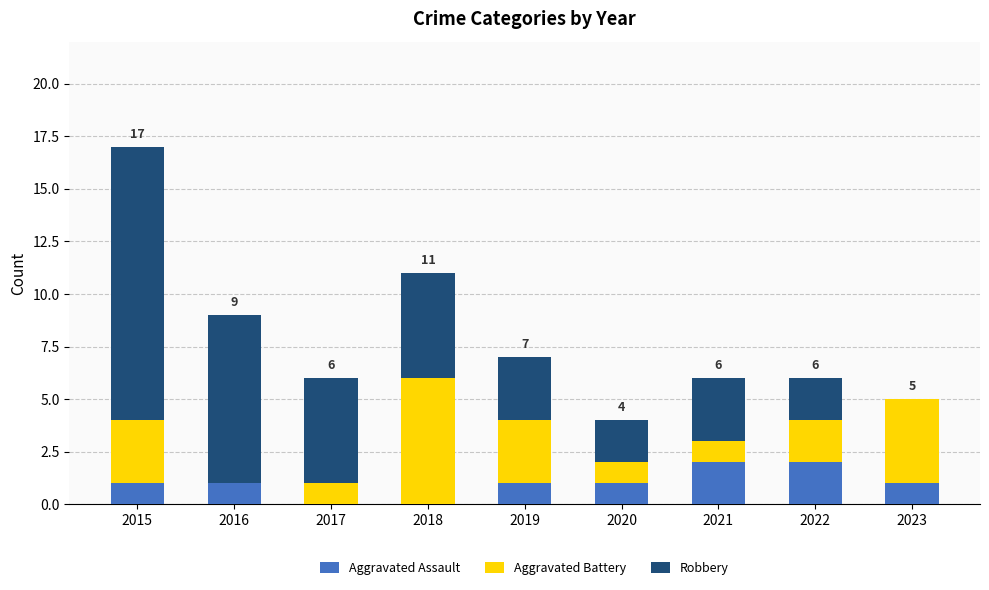

Is it true that Aggravated Assault equals 1 at 2019?

True